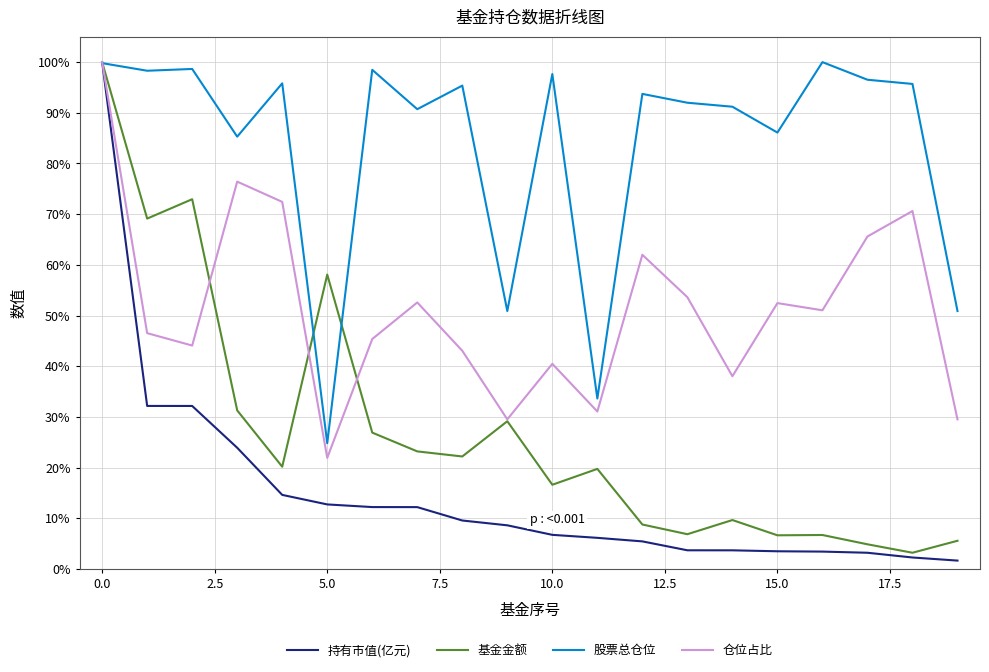

What is the sum of all 股票总仓位 values?

1675.5